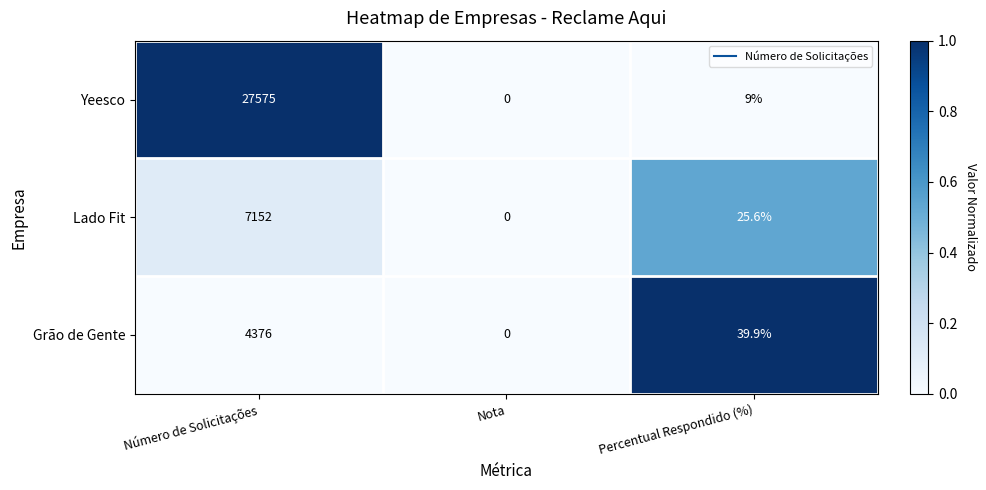

How many distinct data groups are displayed?

3